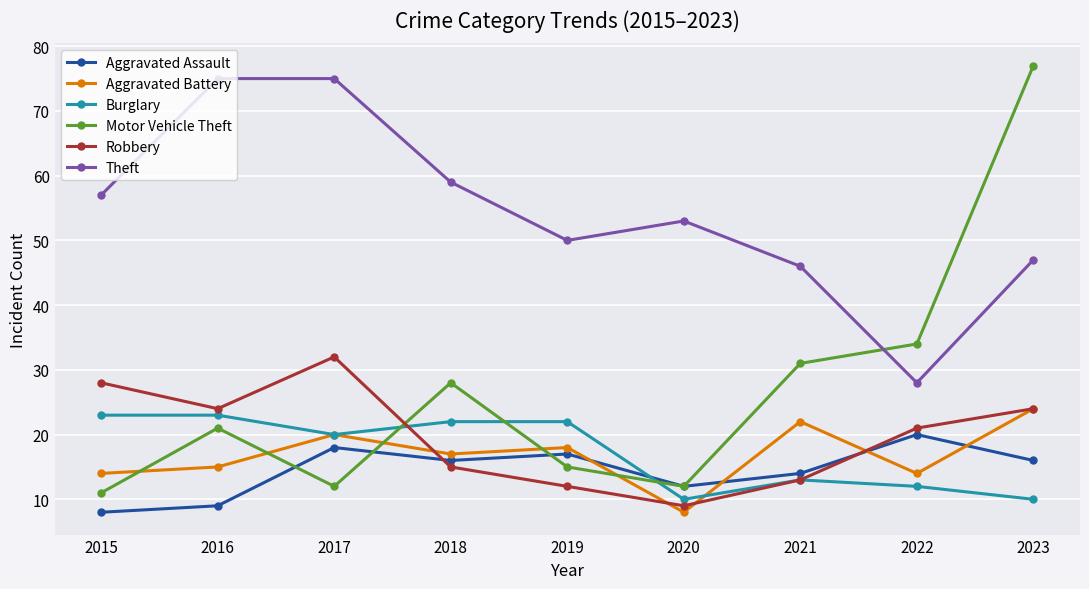

What is the value of the Motor Vehicle Theft point at the 8th from the left?

34